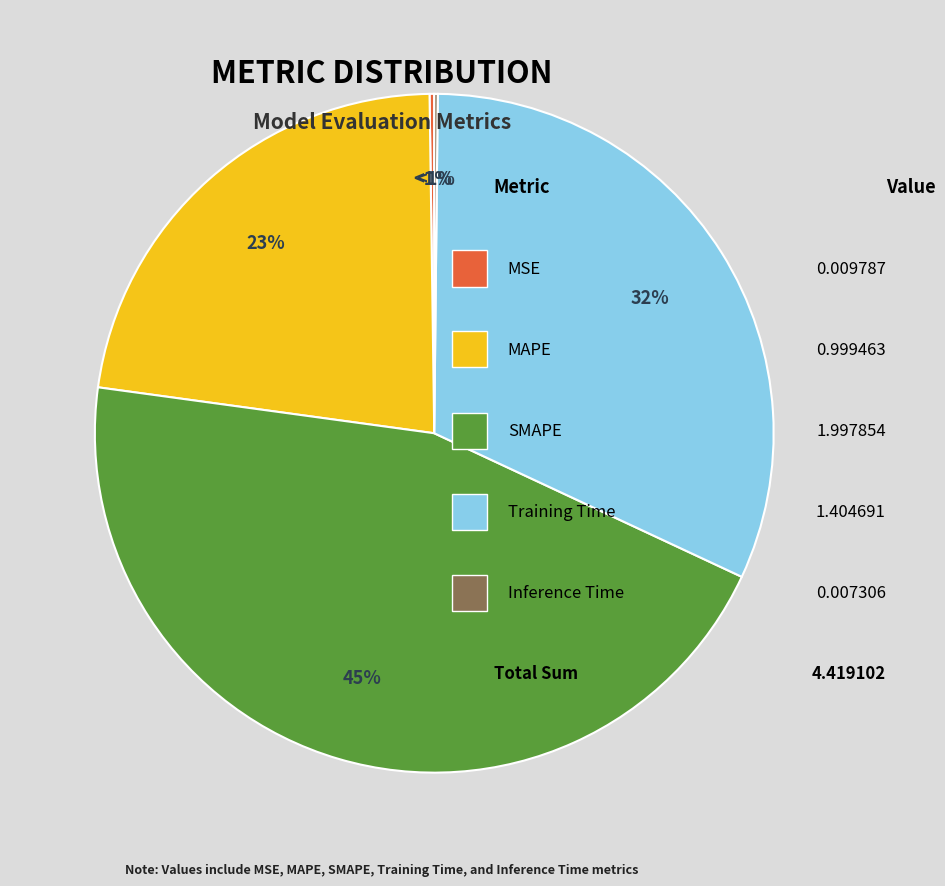

To the nearest percent, what is the combined percentage of Training Time and SMAPE?

77%